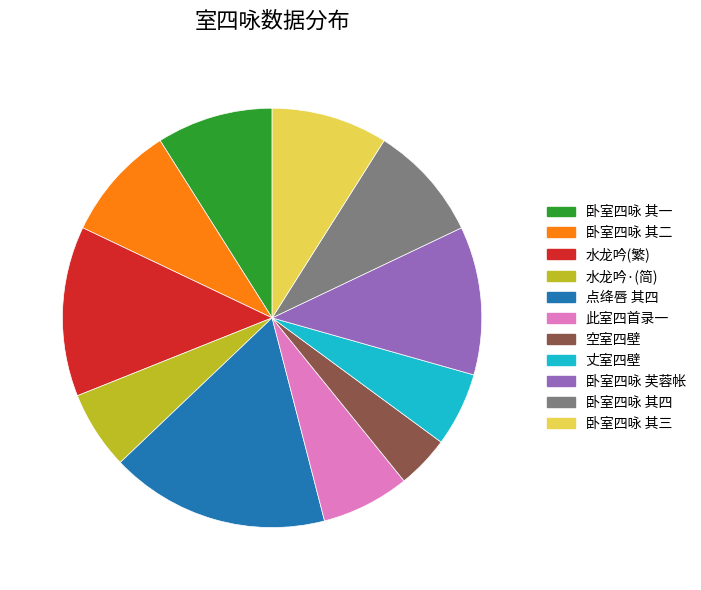

Combined, do 卧室四咏 其四 and 点绛唇 其四 account for over 50%?

No